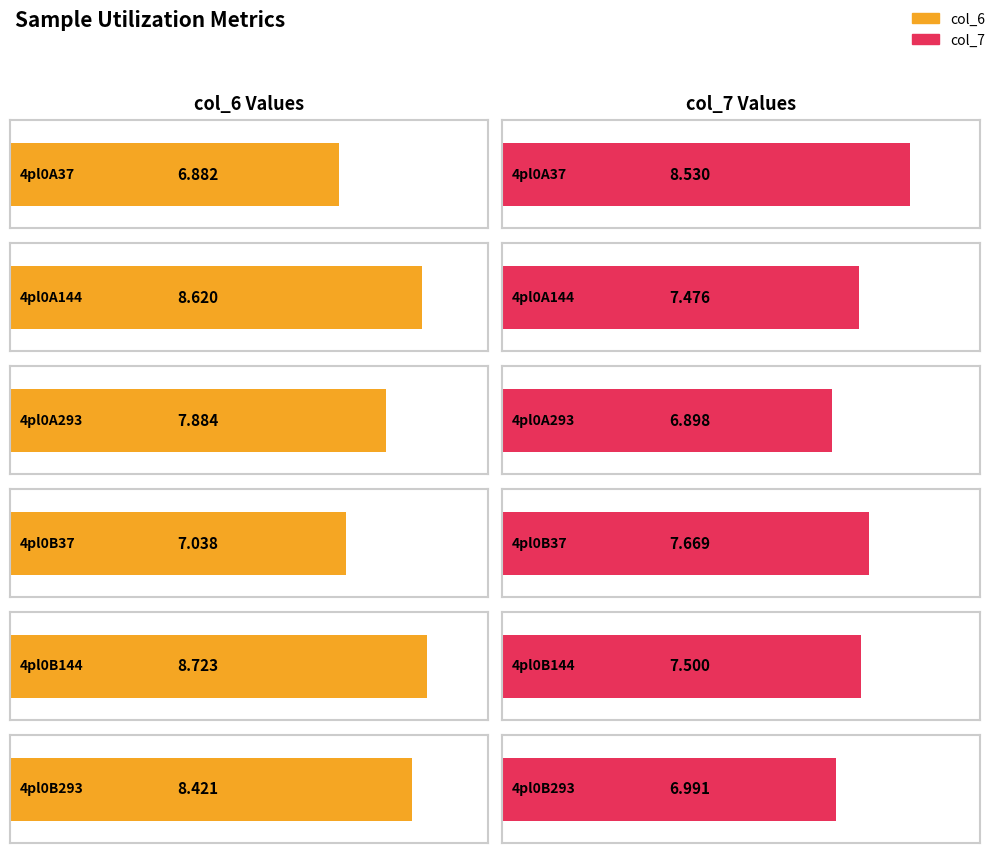

At which category is the sum across all series the highest?

4pl0B144